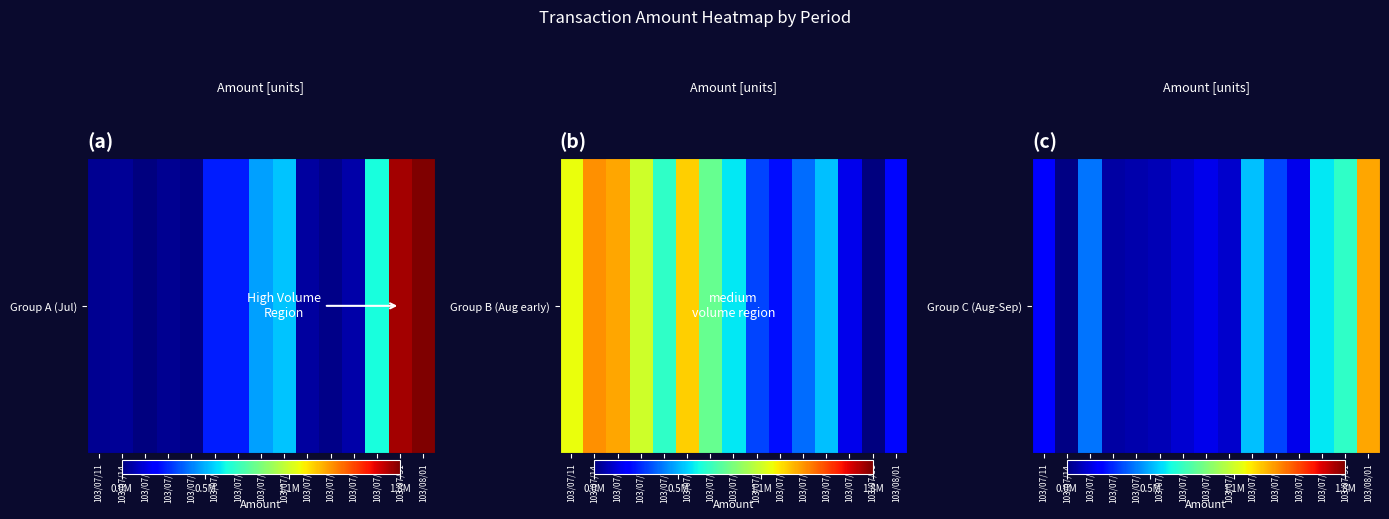

List the labels in order of value, largest first.

103/08/01, 103/07/31, 103/07/30, 103/07/25, 103/07/15, 103/07/28, 103/07/11, 103/07/22, 103/07/29, 103/07/21, 103/07/24, 103/07/18, 103/07/17, 103/07/16, 103/07/14